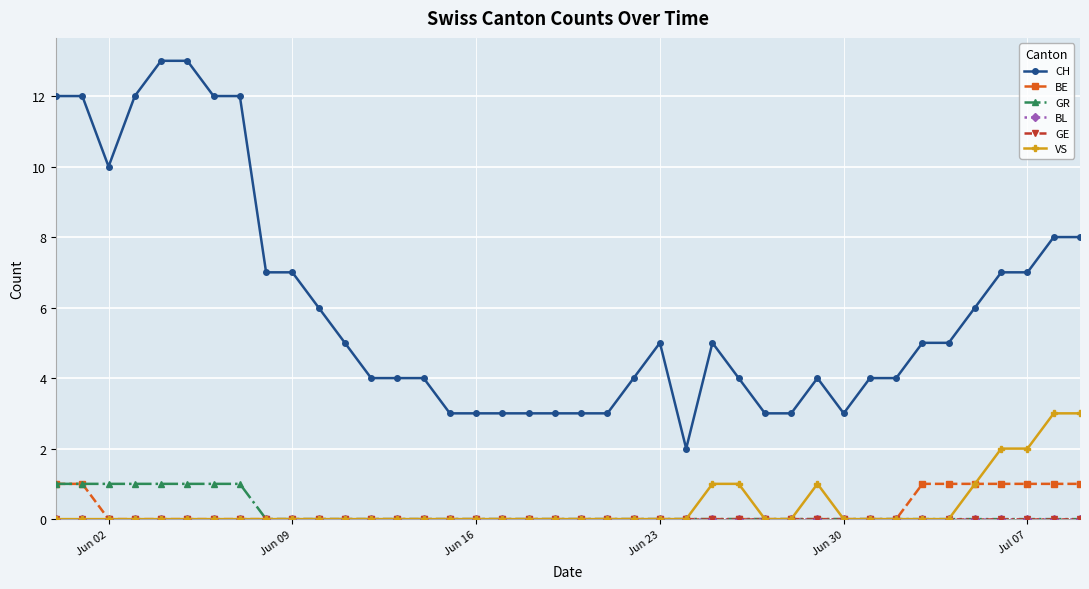

Is this an area chart (filled region under the line)?

No